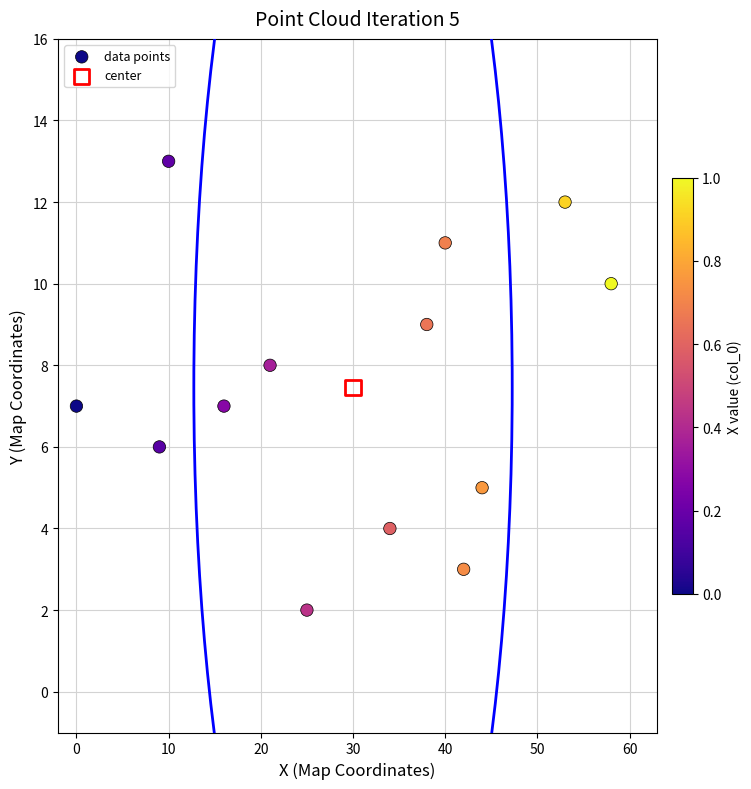

What are all the series names shown in the legend?

data points, center